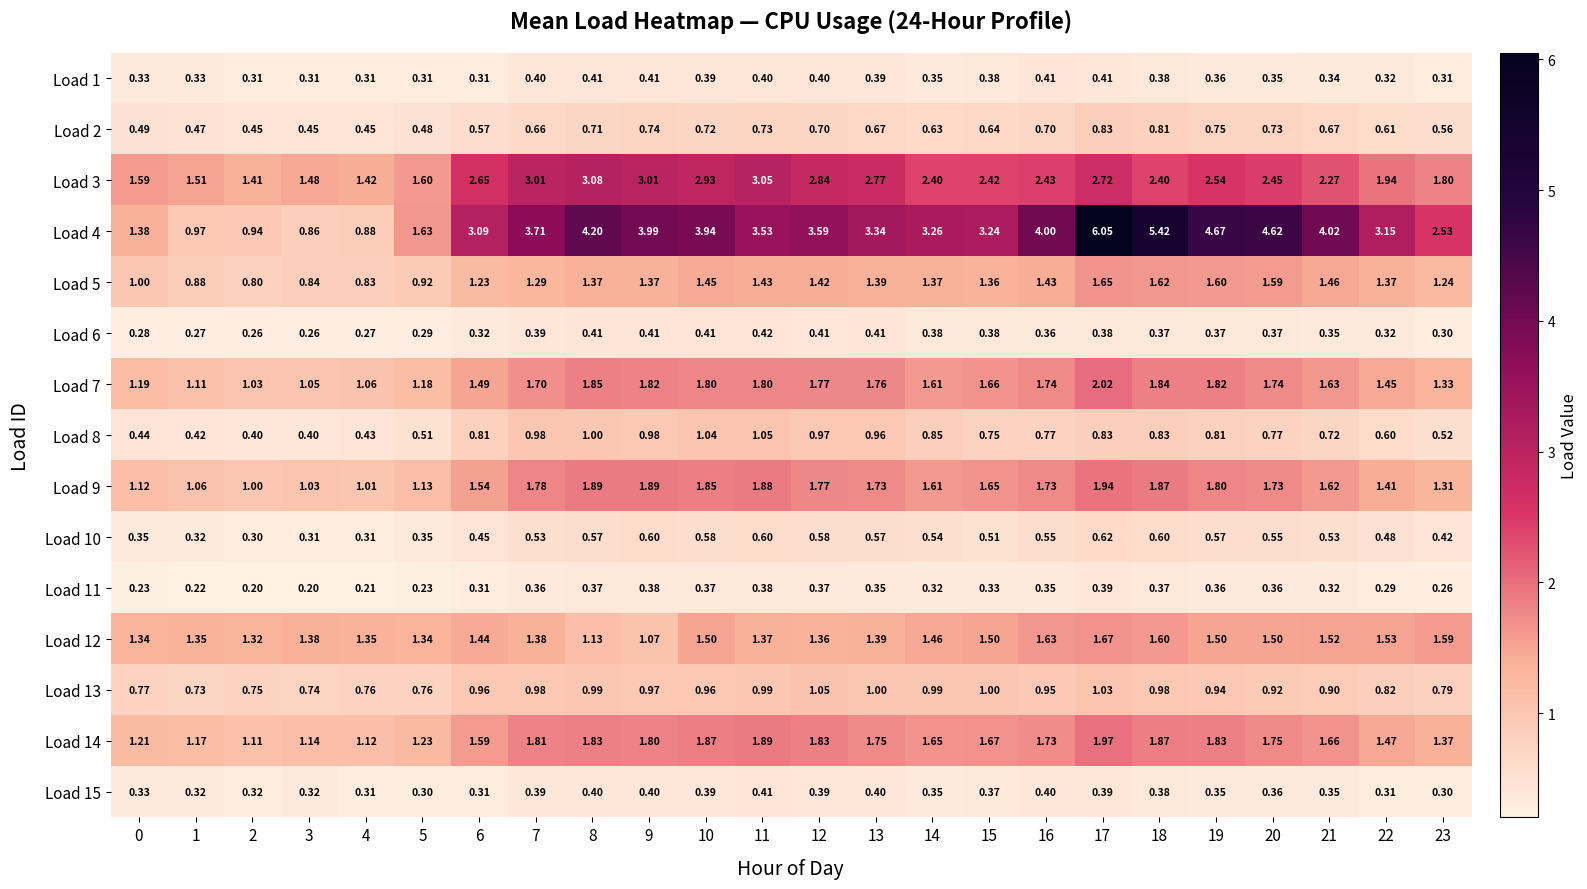

What is the maximum value shown in the chart?

6.1